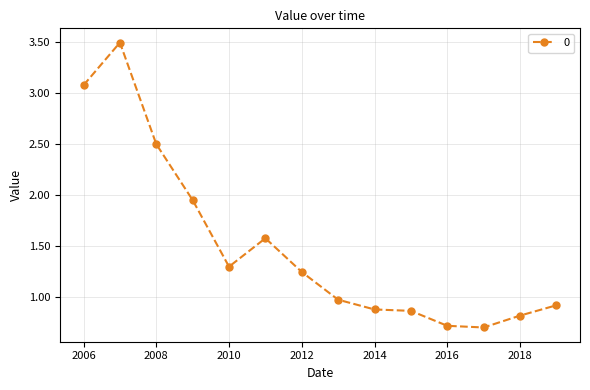

What is the difference between the maximum and second lowest values?

2.8